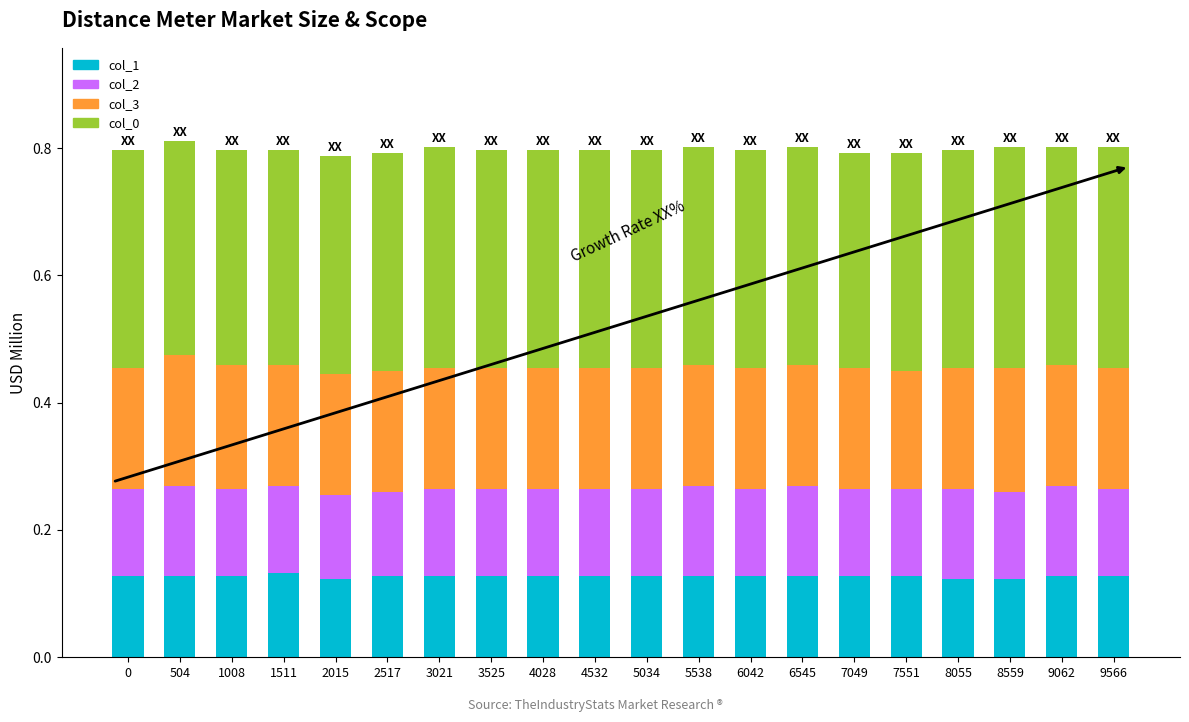

What is the total value across all series at 7551?

0.8